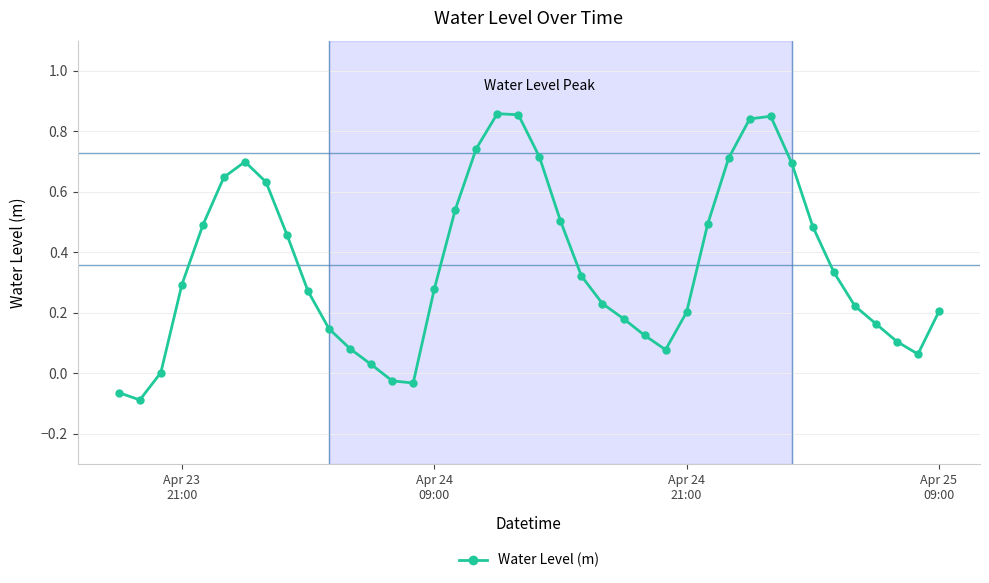

What is the sum of all values?

14.4